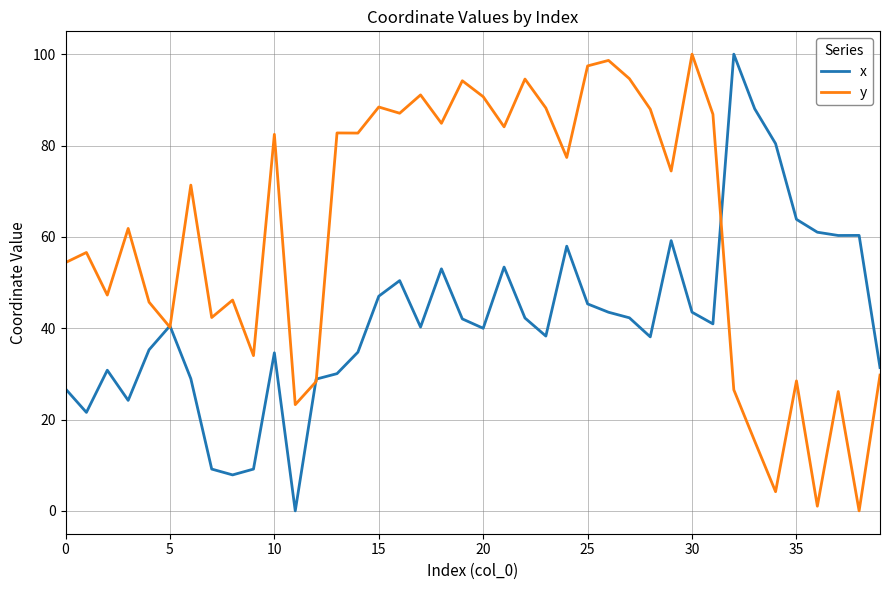

Is this an area chart (filled region under the line)?

No